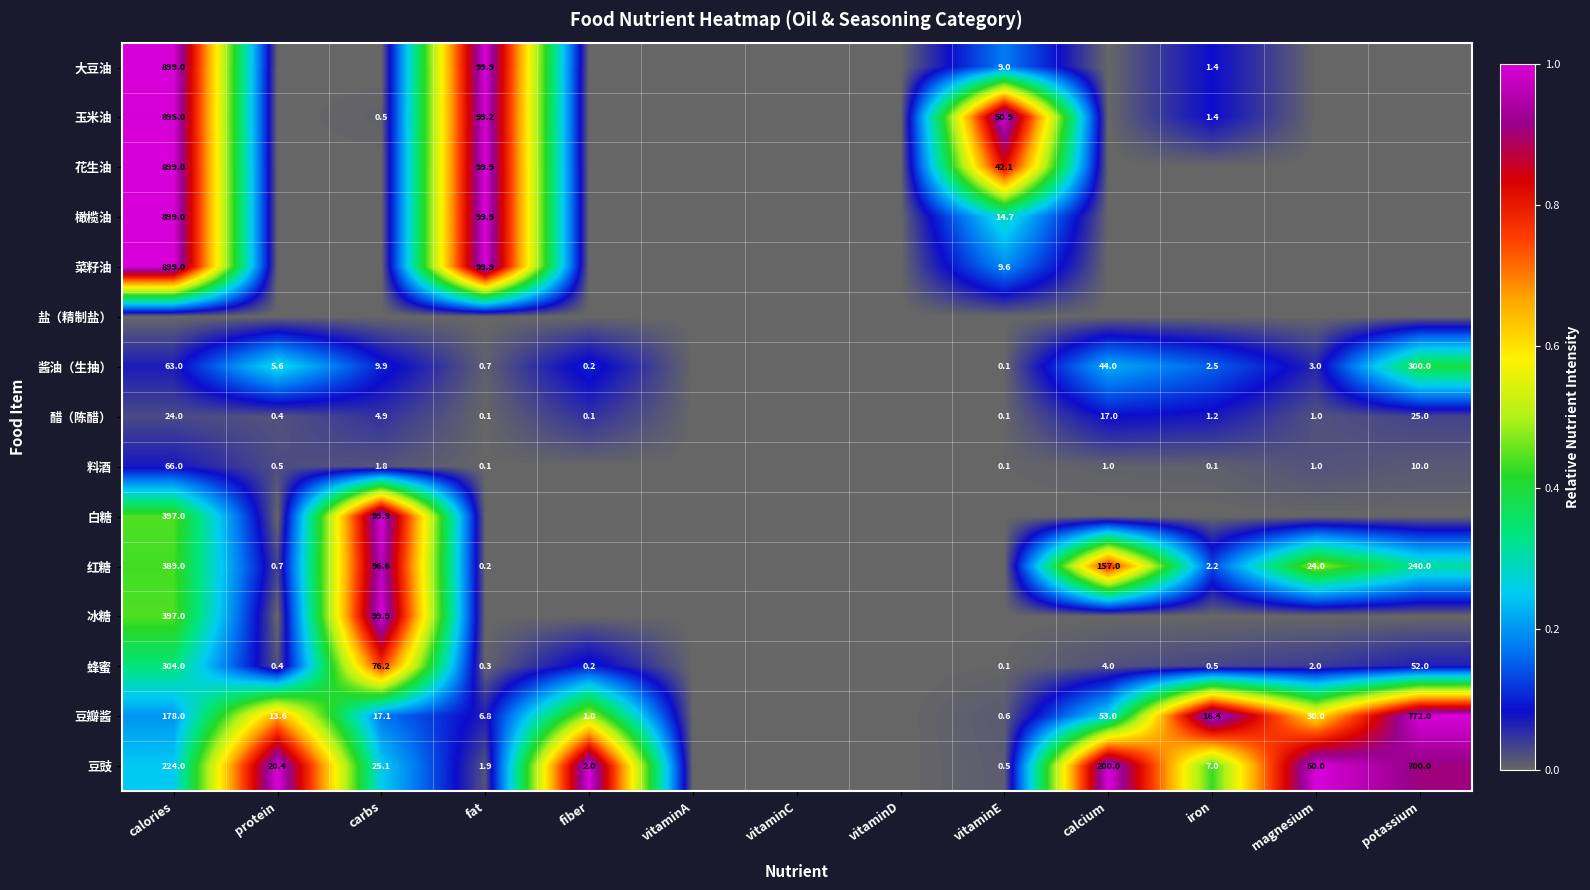

At how many categories does at least one series exceed 0?

10